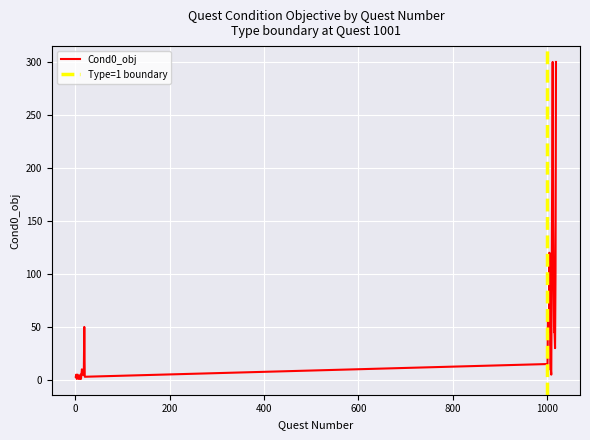

Where is the data nearest to the value 150?

1013